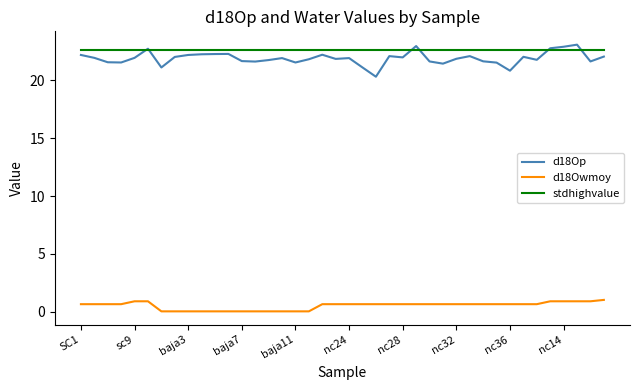

What is the maximum value shown in the chart?

23.1